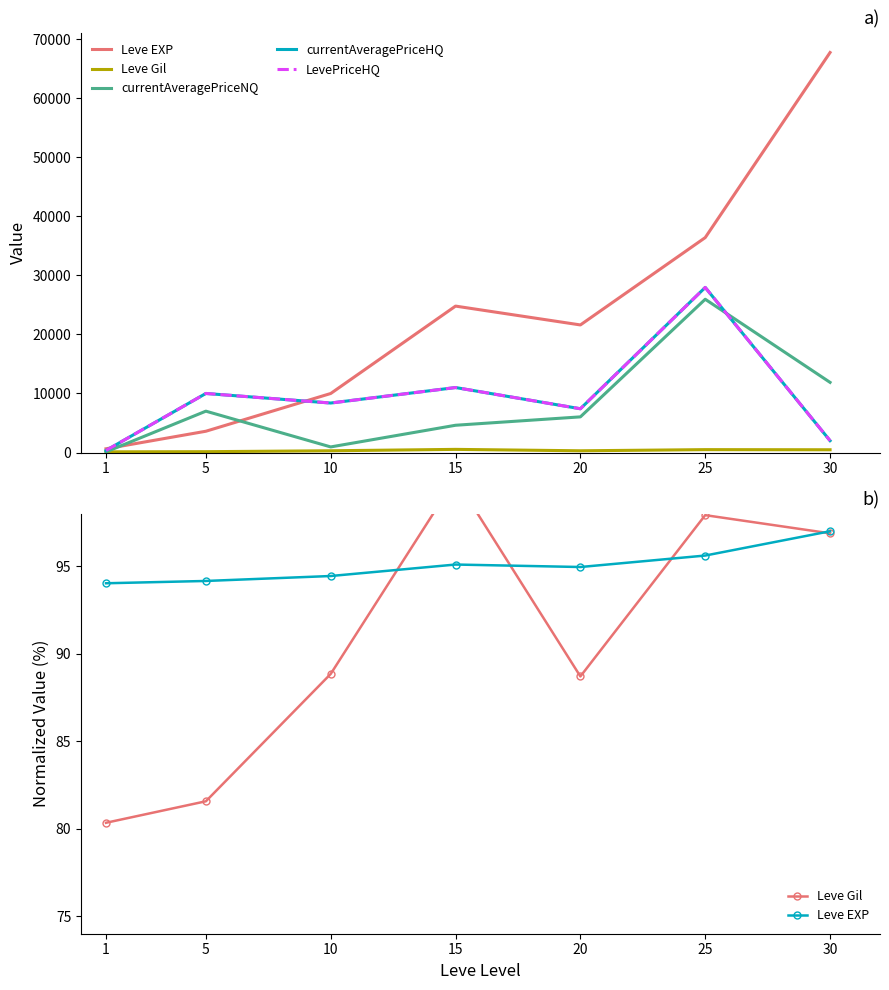

Where is the first local maximum for Leve Gil?

15